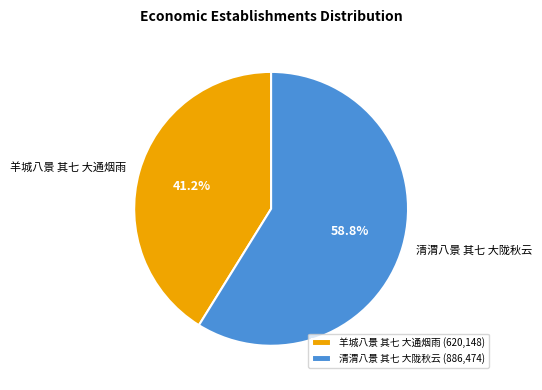

Rank the categories by value from lowest to highest.

羊城八景 其七 大通烟雨, 清渭八景 其七 大陇秋云